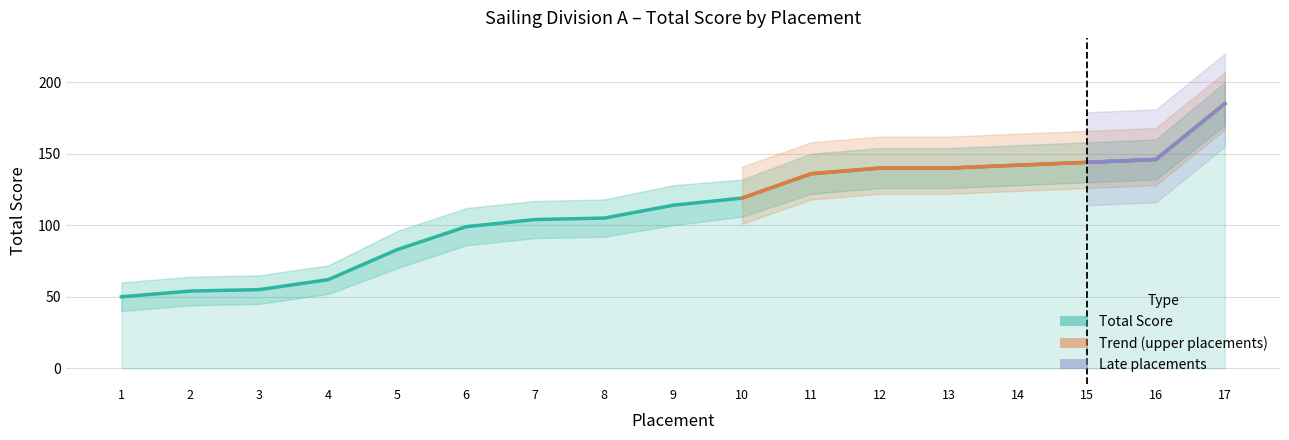

What is the sum of the values at 6 and 5?

182